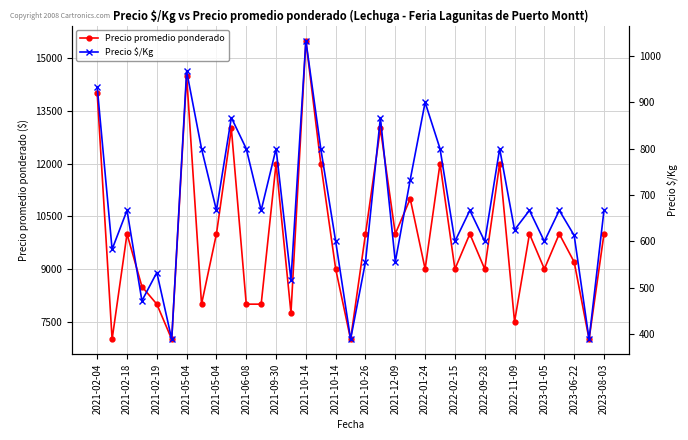

The Precio $/Kg series shows 600 at 2023-01-05. True or false?

True